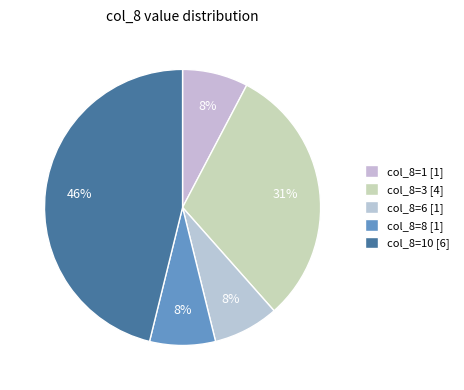

How many segments does this pie chart have?

5